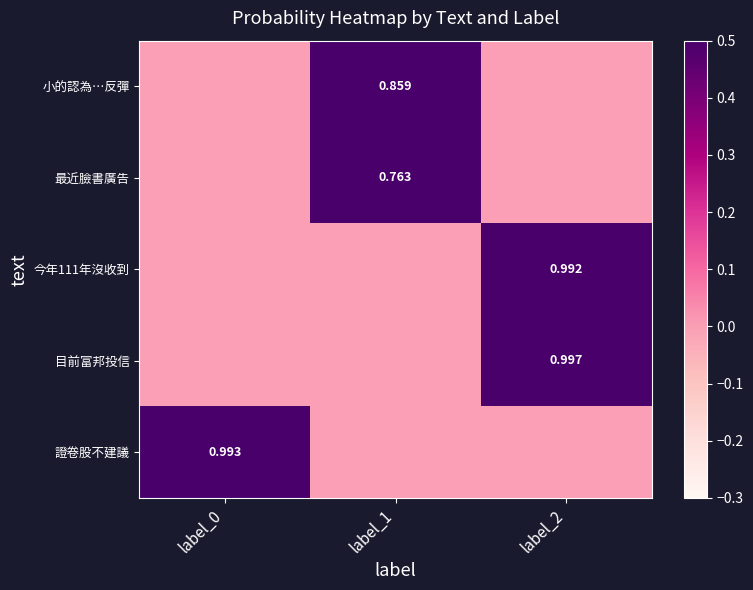

What is the spread (max minus min) of values at label_0?

1.0